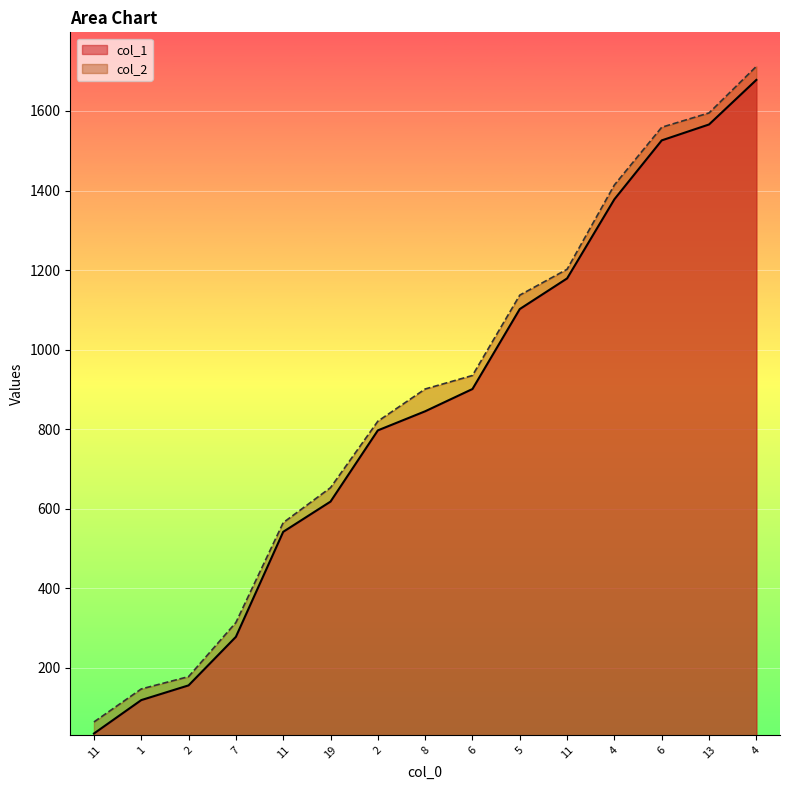

Is it true that col_2 equals 1429 at 2?

False